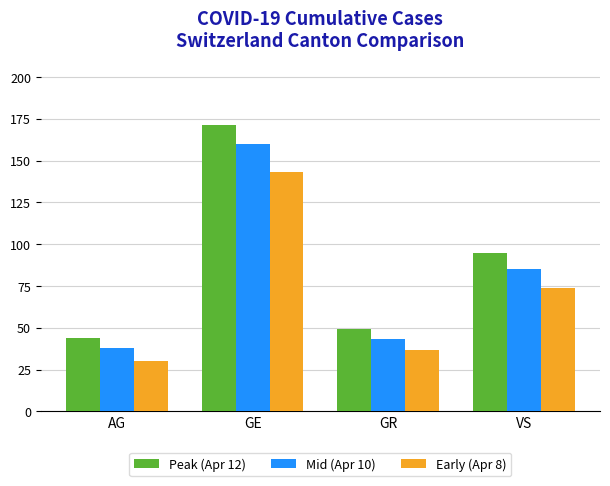

Is it true that Mid (Apr 10) equals 38 at AG?

True